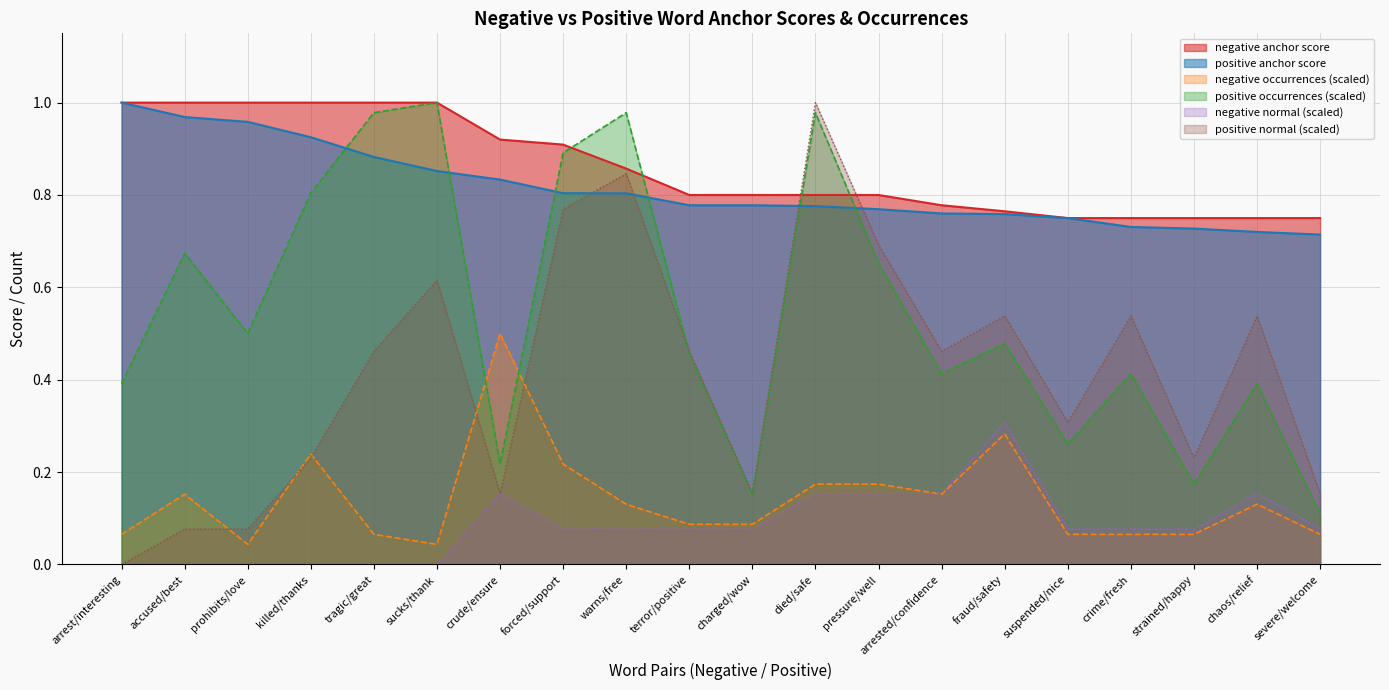

What is the approximate value of negative anchor score at chaos/relief?

0.8